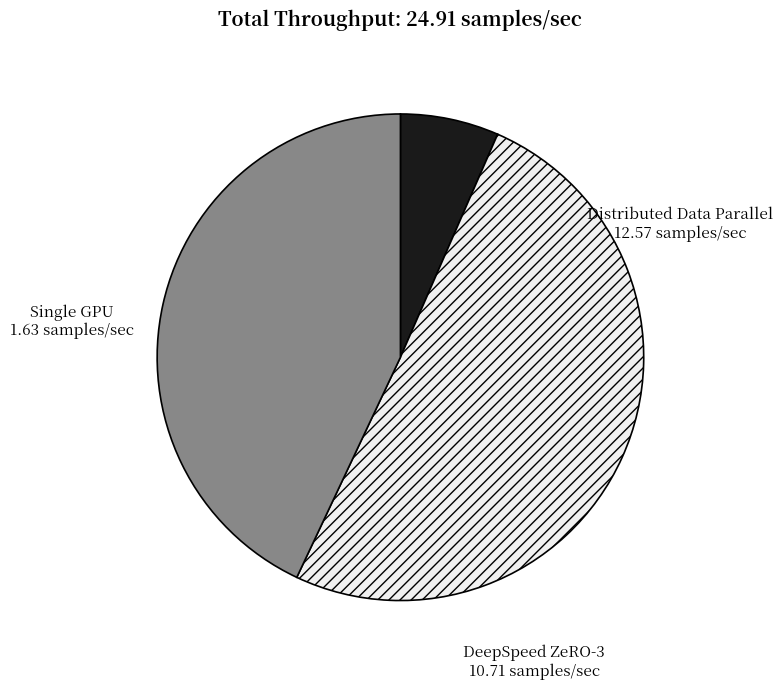

Rank the categories by value from lowest to highest.

Single GPU, DeepSpeed ZeRO-3, Distributed Data Parallel